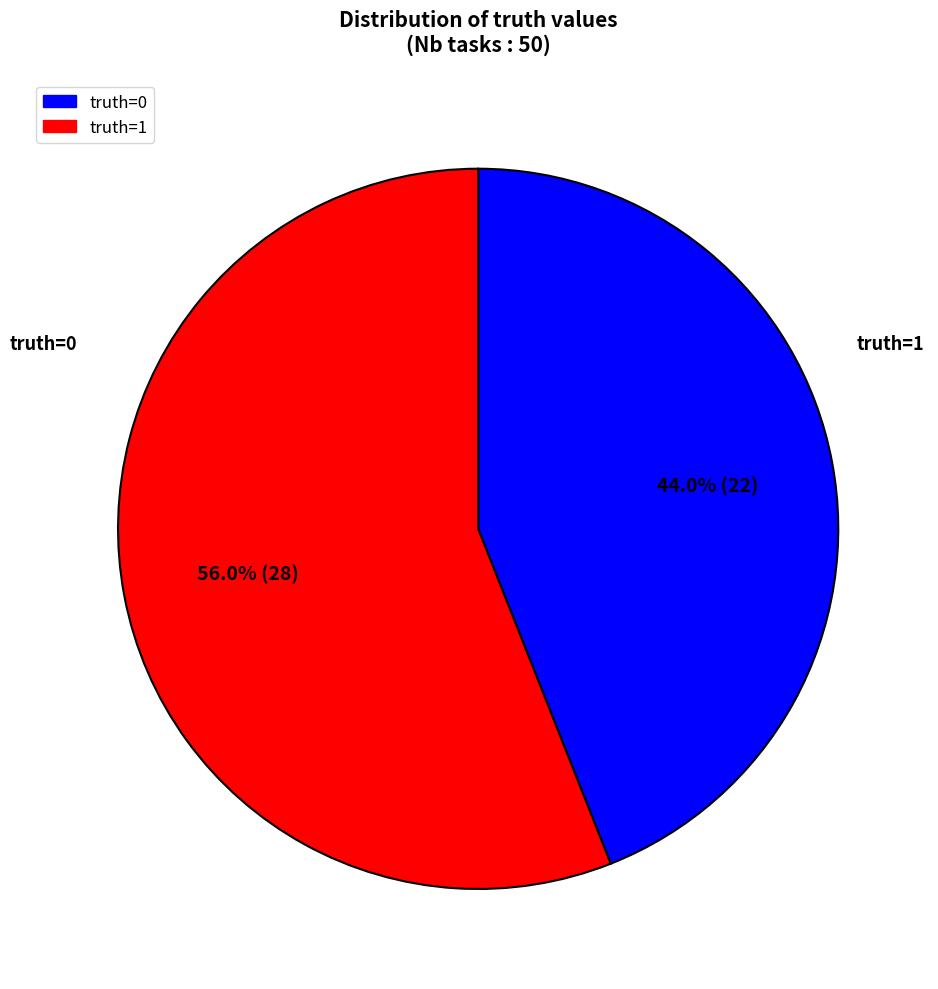

Do truth=0 and truth=1 together represent more than half of the pie?

Yes